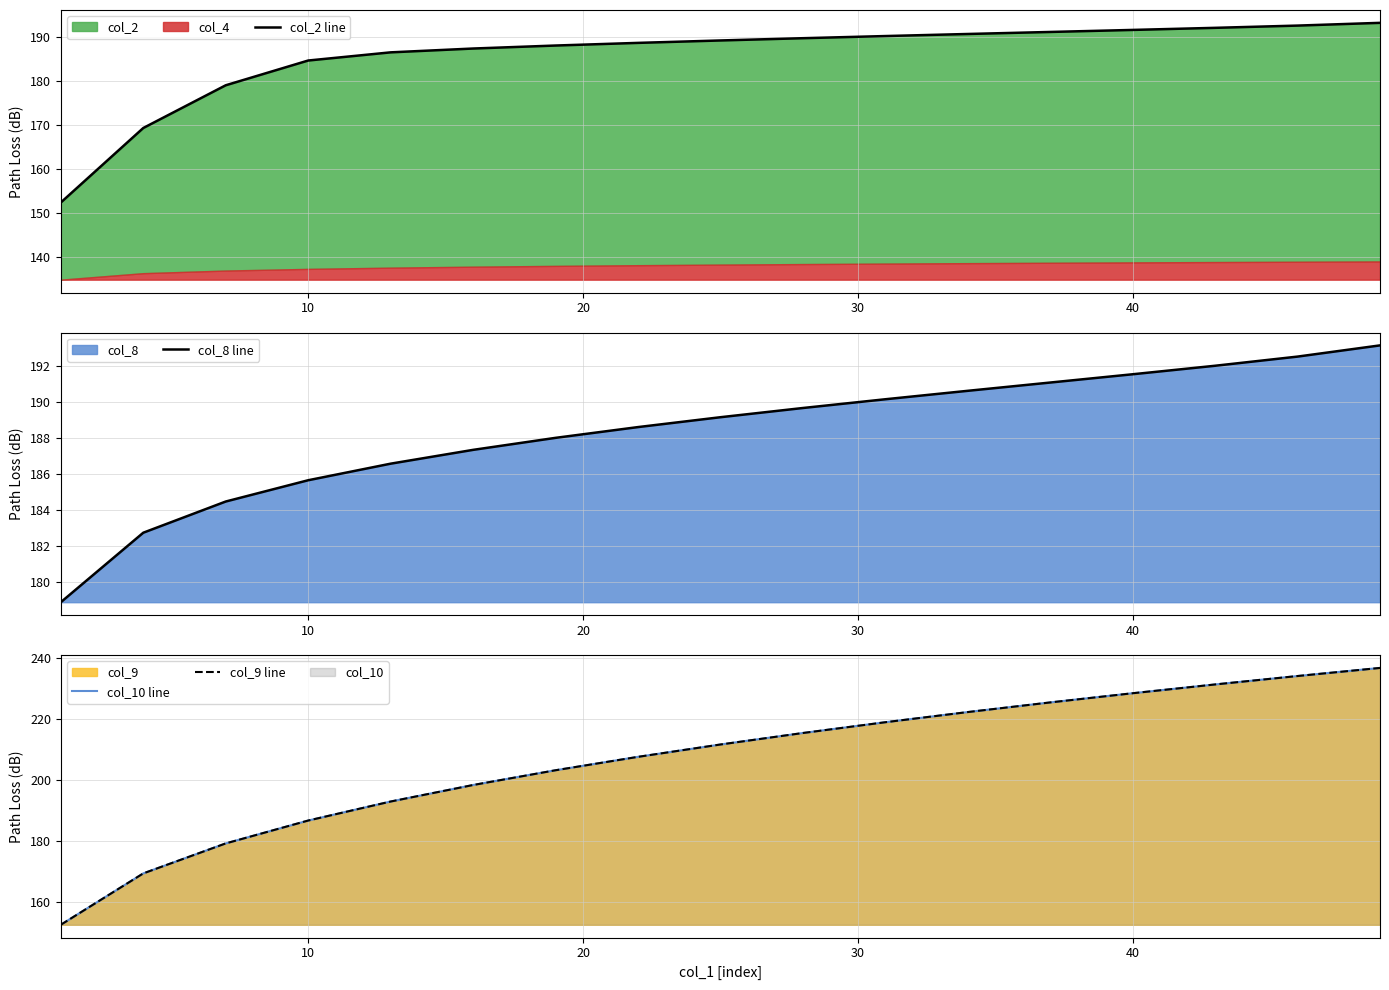

True or false: col_8 line has a value of 79.7 at 12.

False